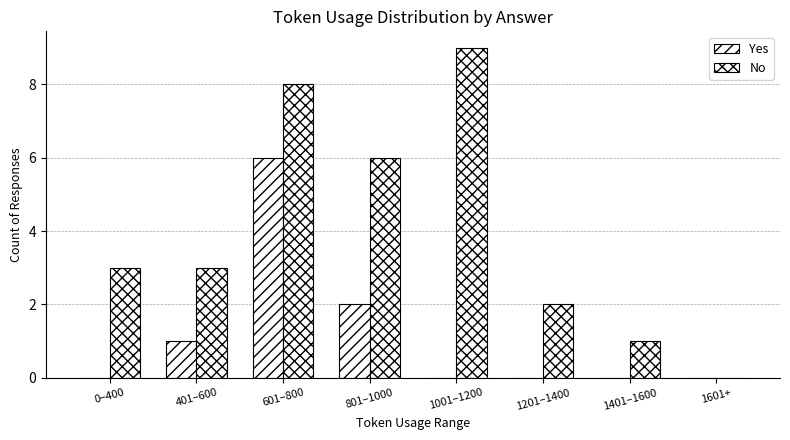

The value of Yes at 1201–1400 is -2. True or false?

False